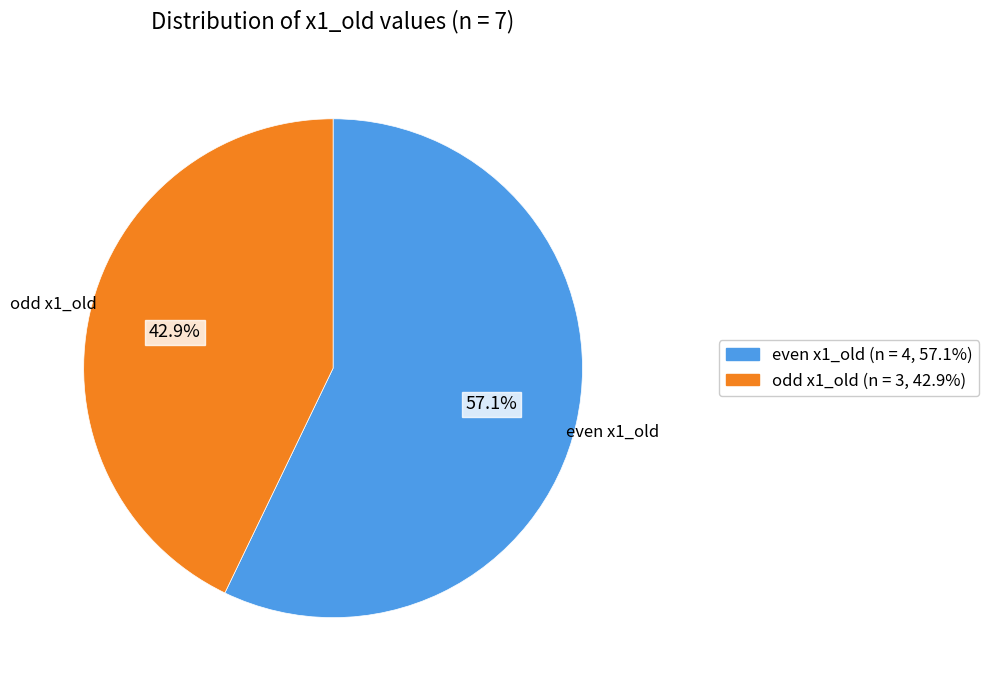

To the nearest percent, what is the average slice percentage?

50%